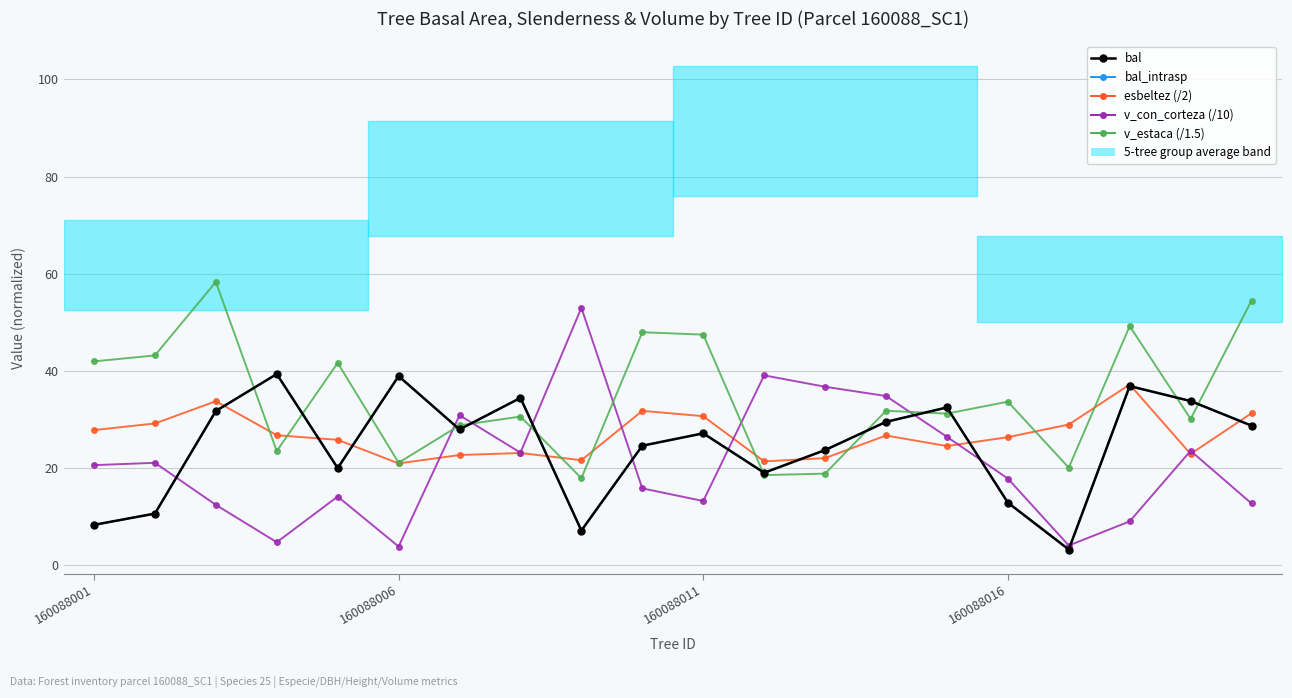

How many data points does each series have?

20